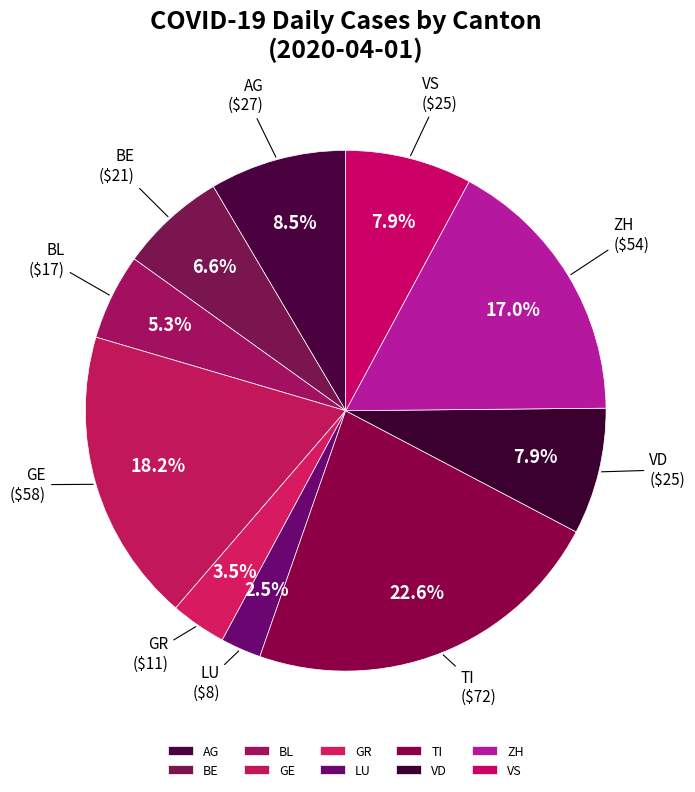

Is the sum of BL and AG greater than half?

No